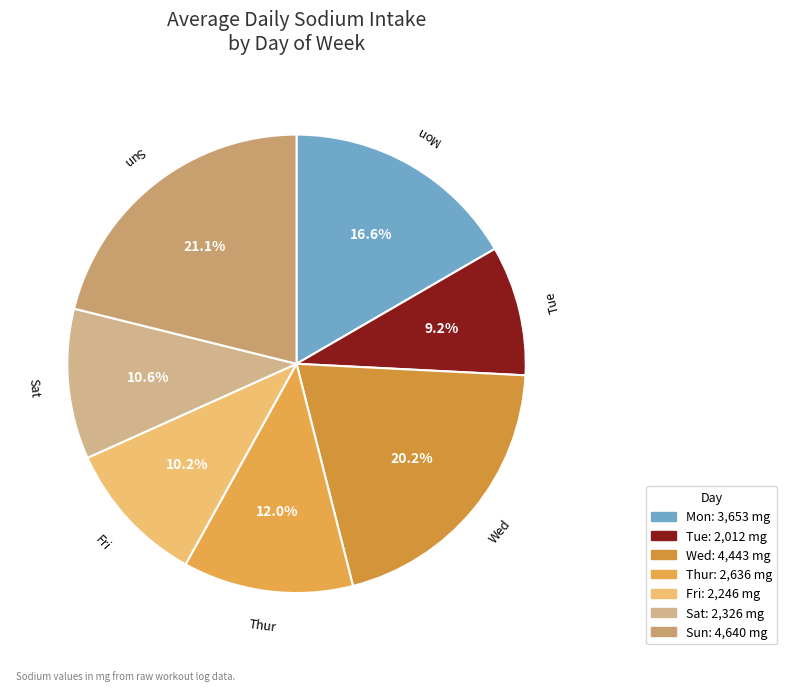

Is there any slice that represents more than half of the pie?

No